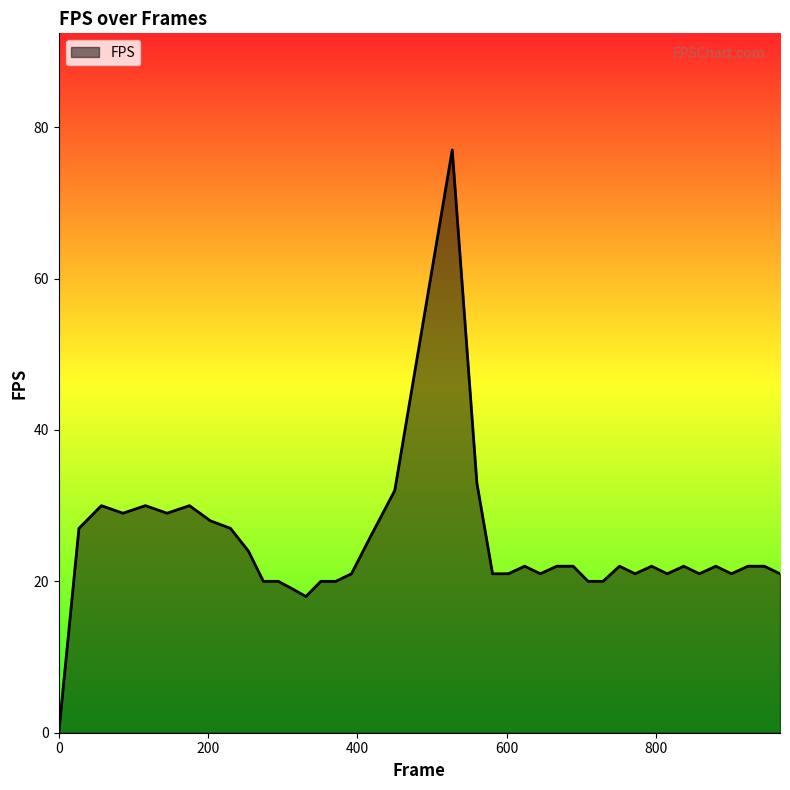

What is the difference between the maximum and minimum values?

77